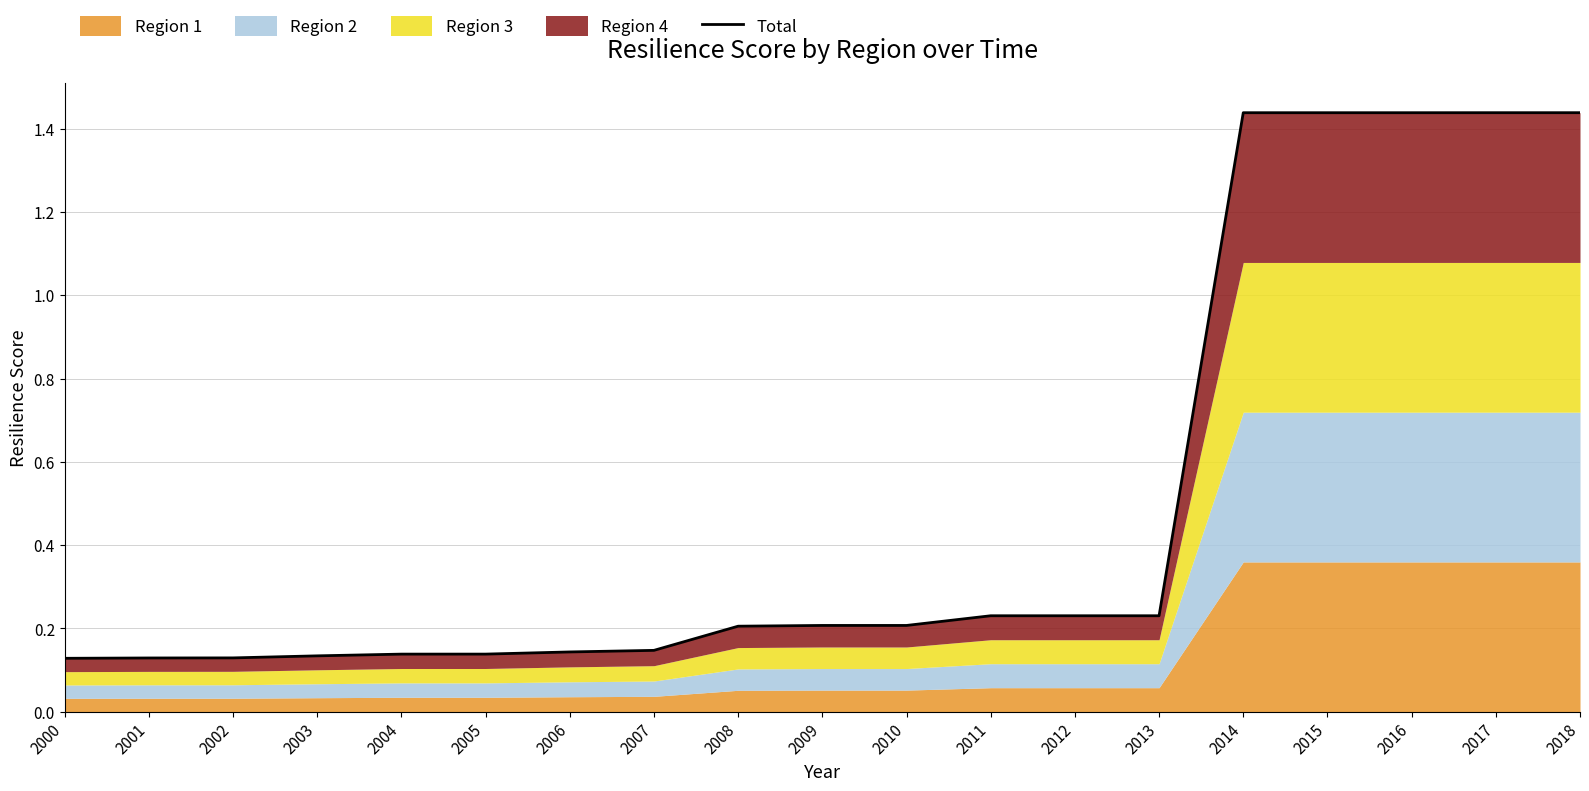

Reading right to left, list all the values displayed in this chart.

2018=1.4	2017=1.4	2016=1.4	2015=1.4	2014=1.4	2013=0.2	2012=0.2	2011=0.2	2010=0.2	2009=0.2	2008=0.2	2007=0.1	2006=0.1	2005=0.1	2004=0.1	2003=0.1	2002=0.1	2001=0.1	2000=0.1